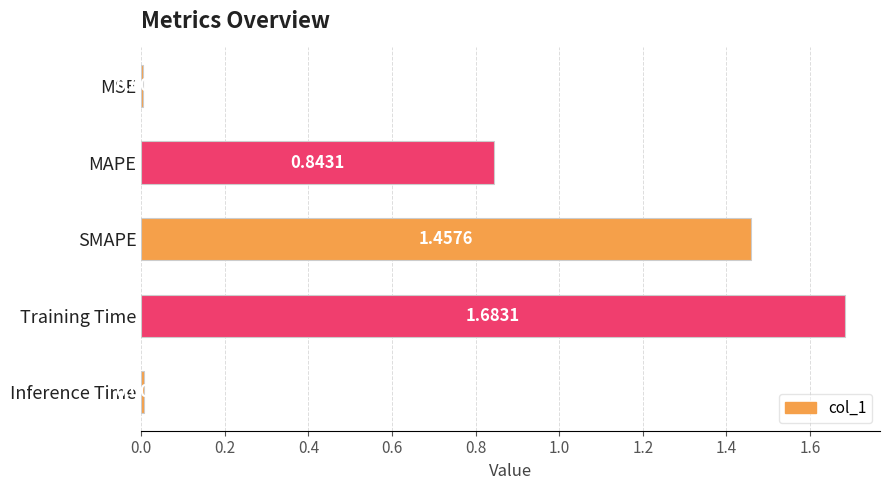

Where is the data nearest to the value 0?

MSE